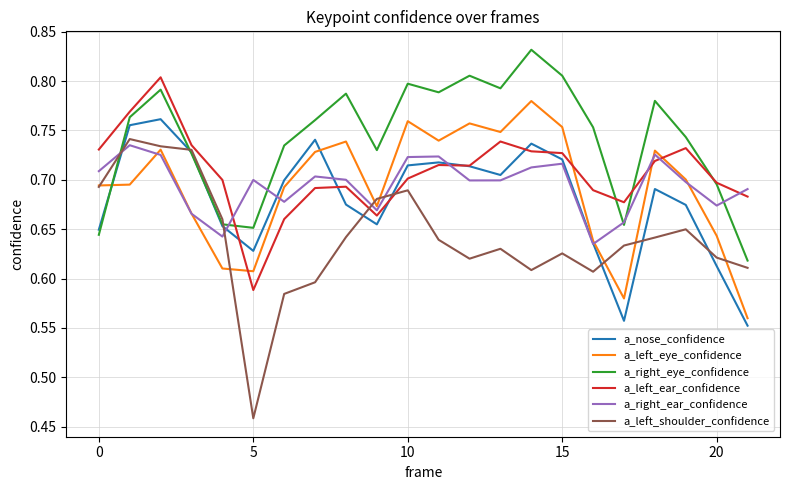

Which series has the largest range (max minus min)?

a_left_shoulder_confidence